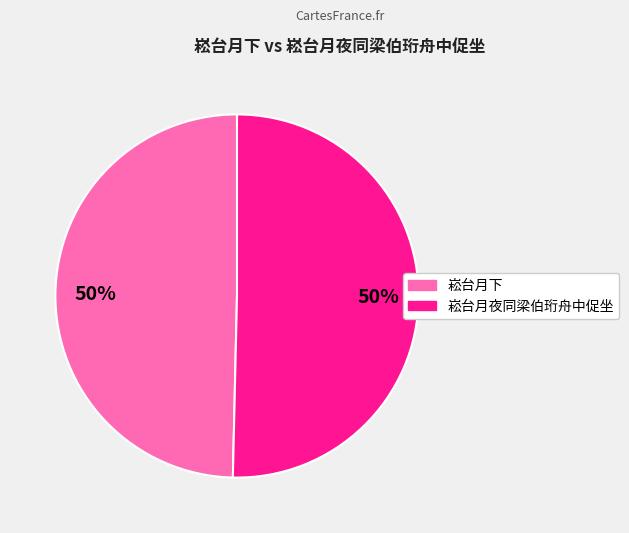

Approximately how many times larger is the value at 崧台月下 compared to 崧台月夜同梁伯珩舟中促坐?

1.0